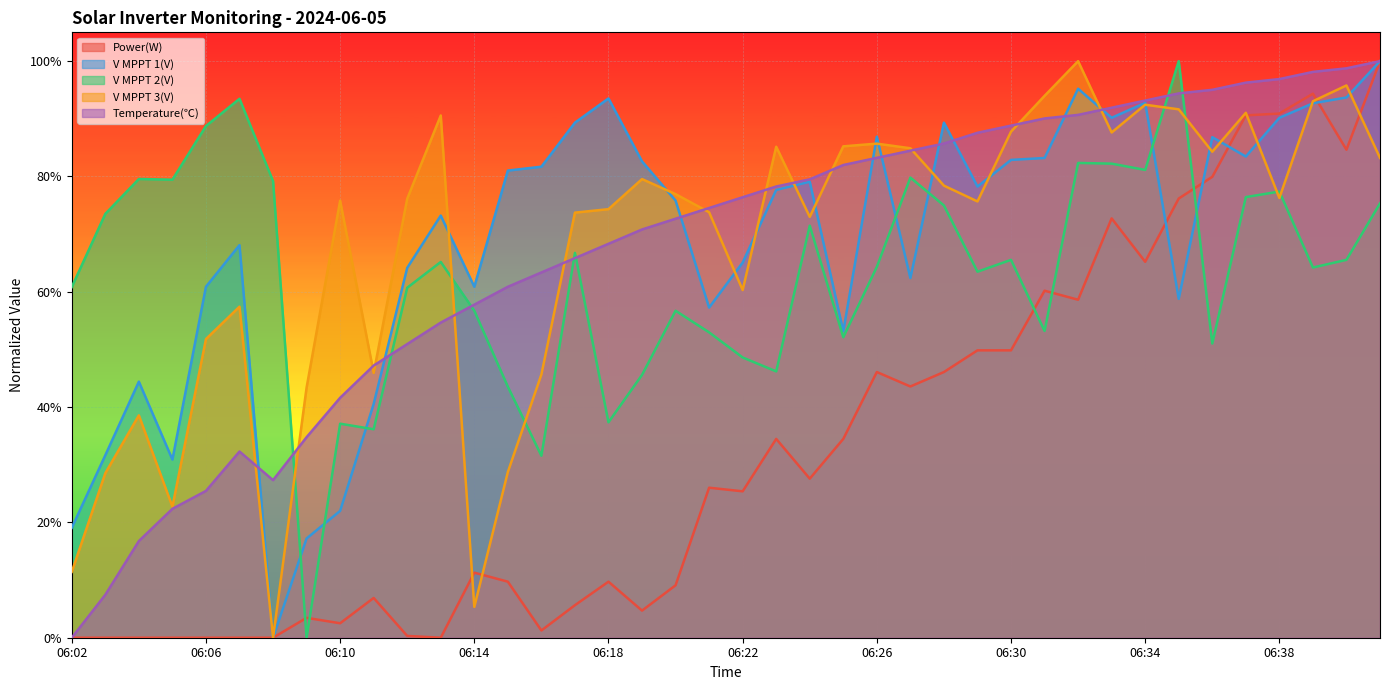

What are all the series names shown in the legend?

Power(W), V MPPT 1(V), V MPPT 2(V), V MPPT 3(V), Temperature(℃)